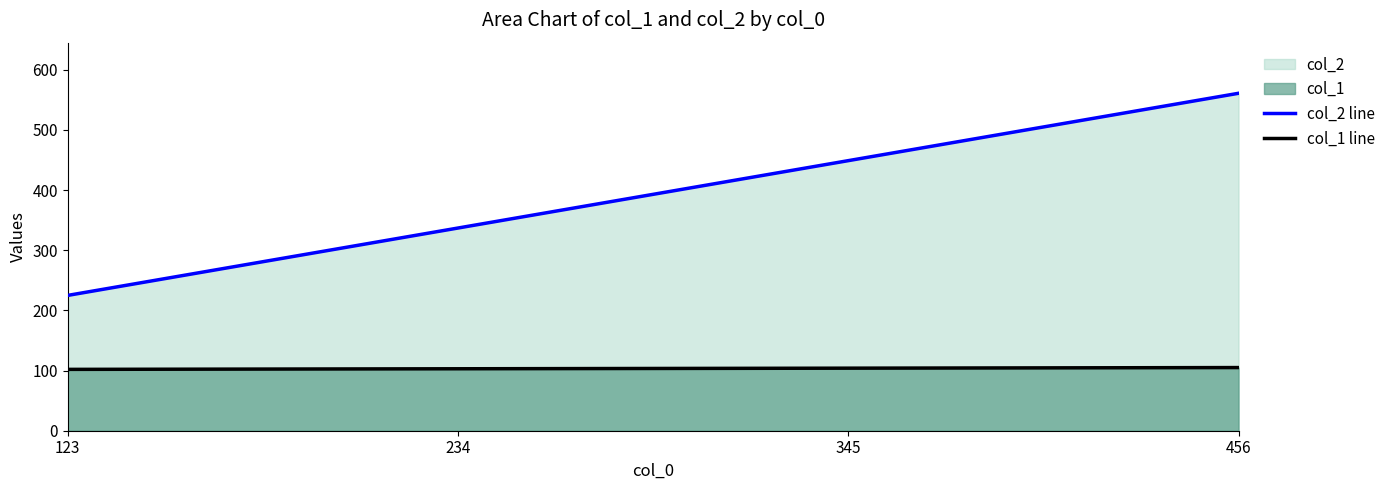

How many lines are shown in the chart?

2